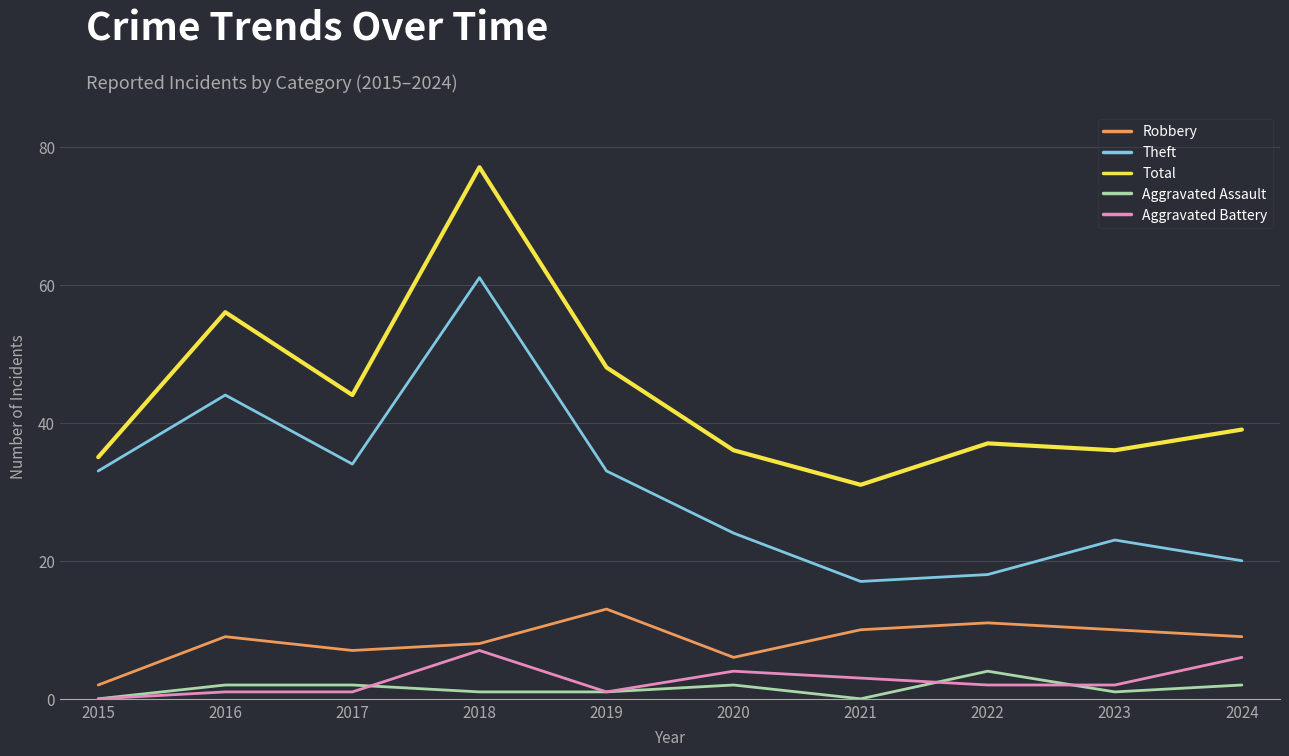

True or false: Robbery and Aggravated Battery cross at least once.

False